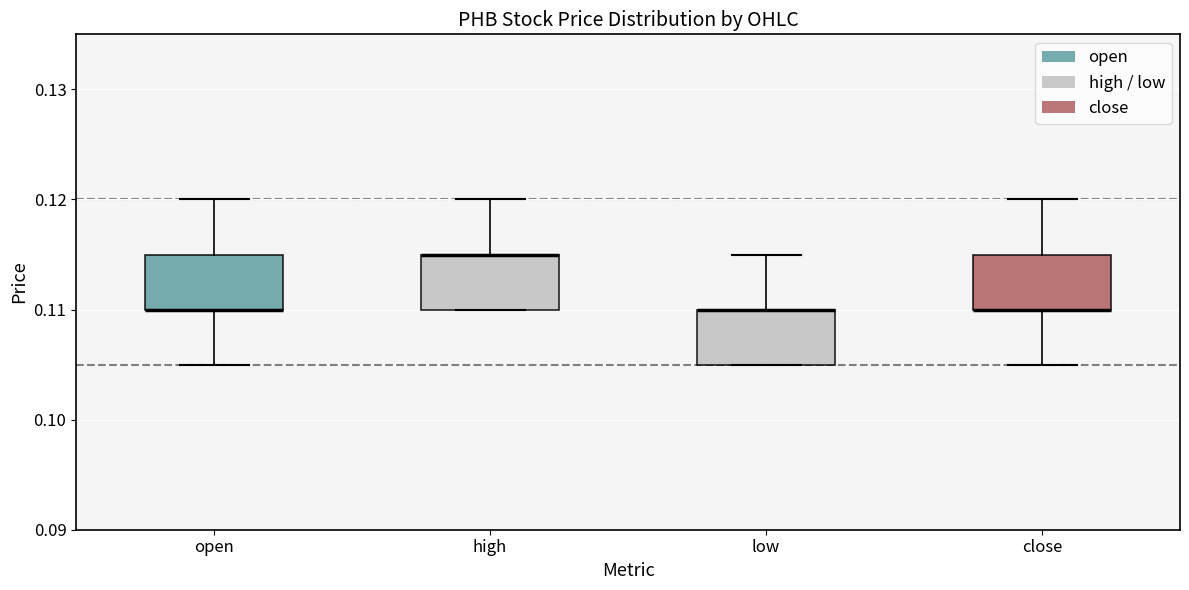

Reading left to right, transcribe this box plot: for each box, give where its median line is, the range the box spans, and where its two whiskers end, as read against the y-axis. The values are not printed on the chart, so give them approximately, as read against the axis.

open: median 0.110 (drawn on the box's lower edge), box 0.110 to 0.115, whiskers 0.105 to 0.120
high: median 0.115 (drawn on the box's upper edge), box 0.110 to 0.115, whiskers 0.110 to 0.120
low: median 0.110 (drawn on the box's upper edge), box 0.105 to 0.110, whiskers 0.105 to 0.115
close: median 0.110 (drawn on the box's lower edge), box 0.110 to 0.115, whiskers 0.105 to 0.120